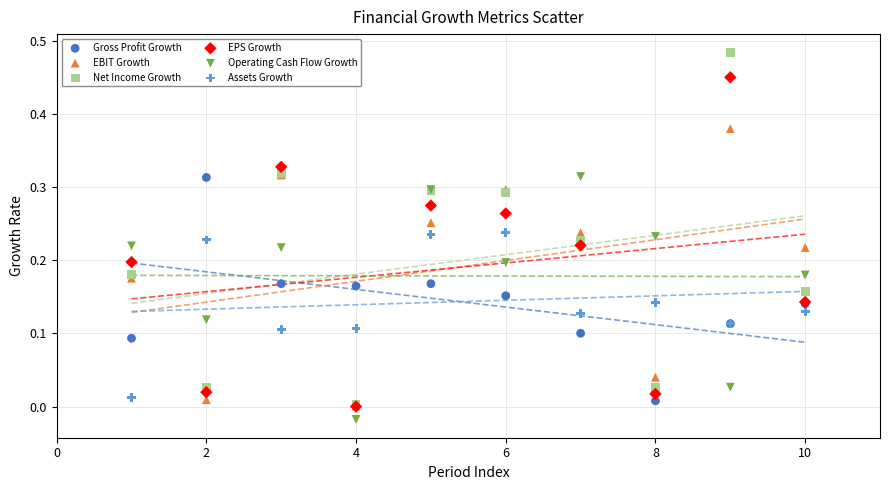

Which series reaches the maximum Y coordinate?

Net Income Growth